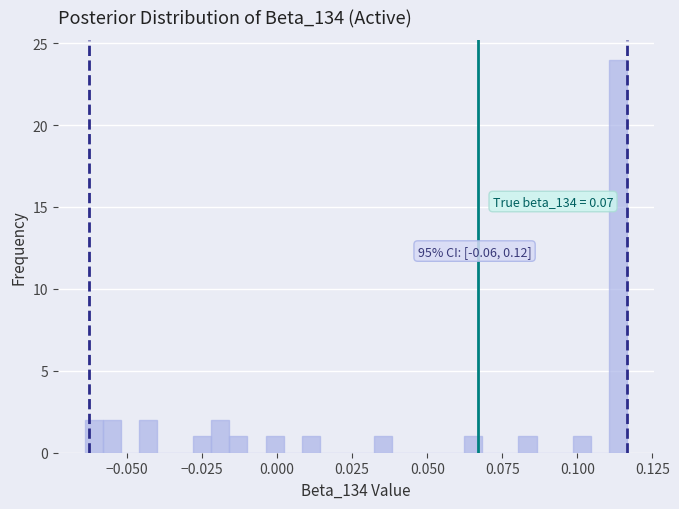

Around what value on the x-axis is the tallest bar? Give the approximate position of its centre, as read against the axis.

0.115